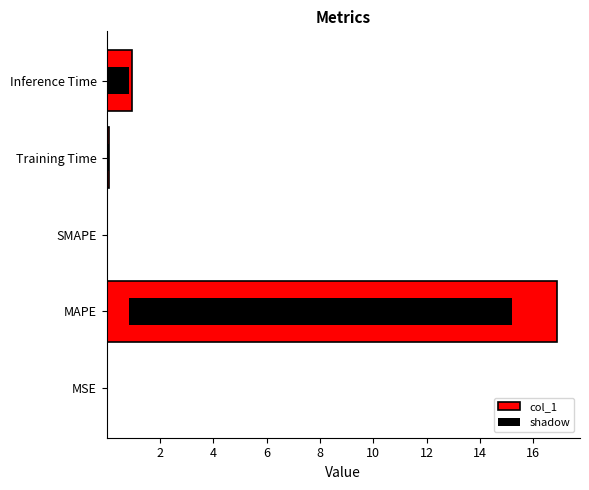

Reading left to right, transcribe all the data shown in this chart.

0.0	16.9	0.0	0.1	0.9